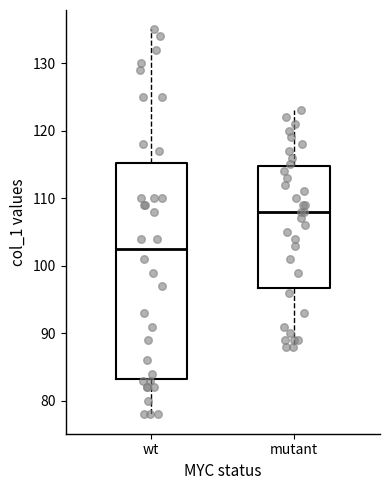

Reading left to right, transcribe this box plot: for each box, give where its median line is, the range the box spans, and where its two whiskers end, as read against the y-axis. The values are not printed on the chart, so give them approximately, as read against the axis.

wt: median 103, box 83 to 115, whiskers 78 to 135
mutant: median 108, box 97 to 115, whiskers 88 to 123